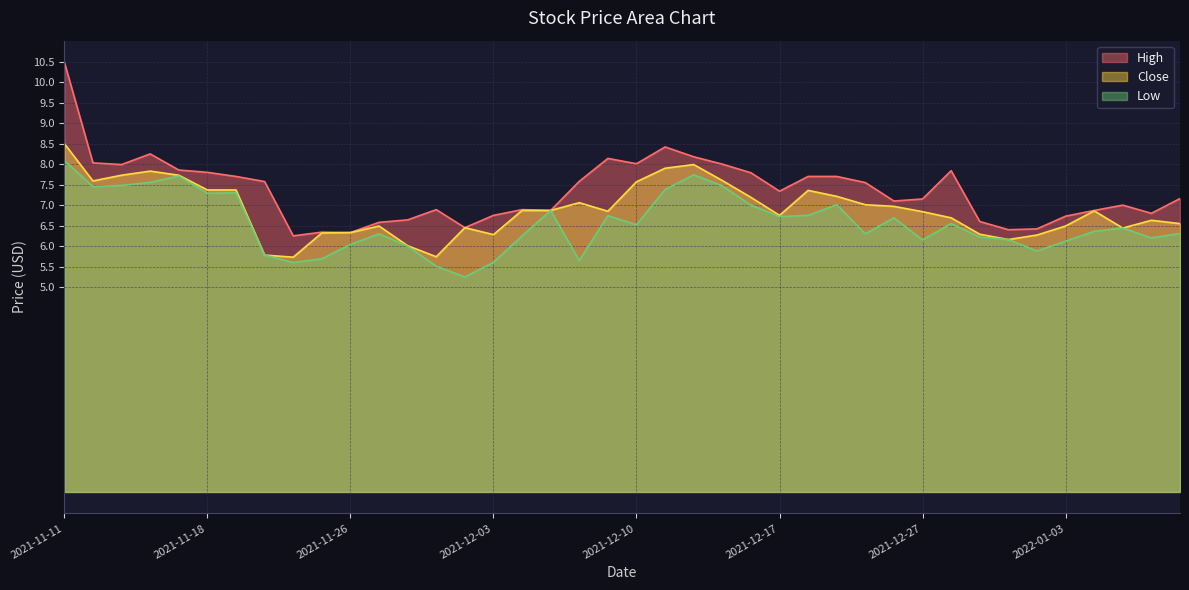

True or false: Low and Close intersect in this chart.

False